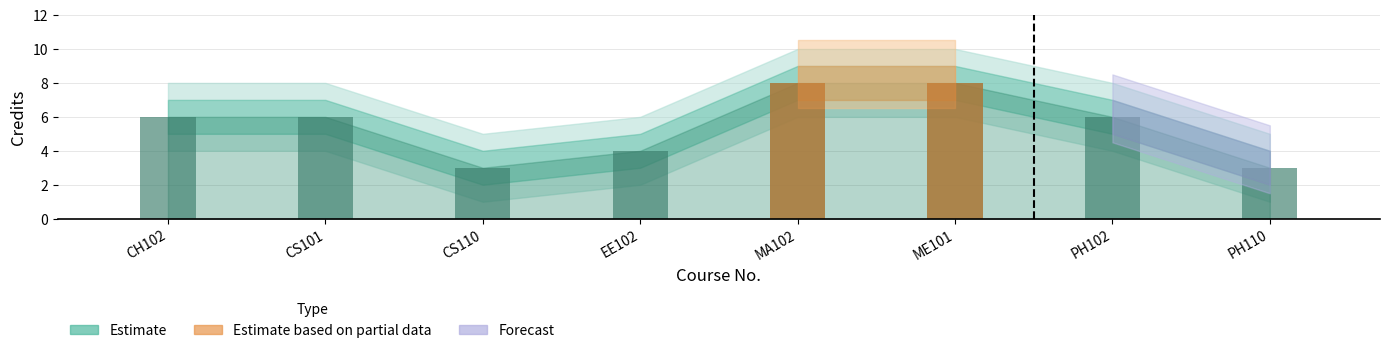

What is the ratio of the value at CS110 to the value at PH110?

1.0